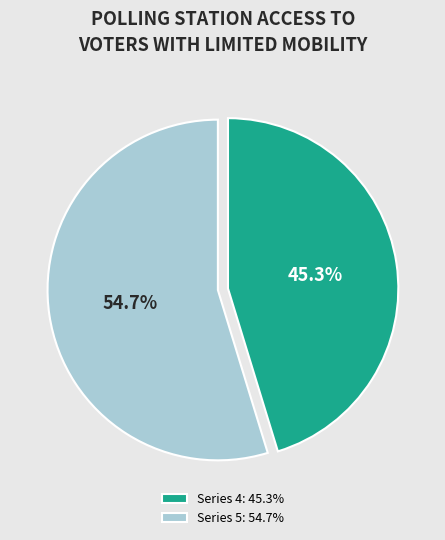

Combined, do Series 4: 45.3% and Series 5: 54.7% account for over 50%?

Yes